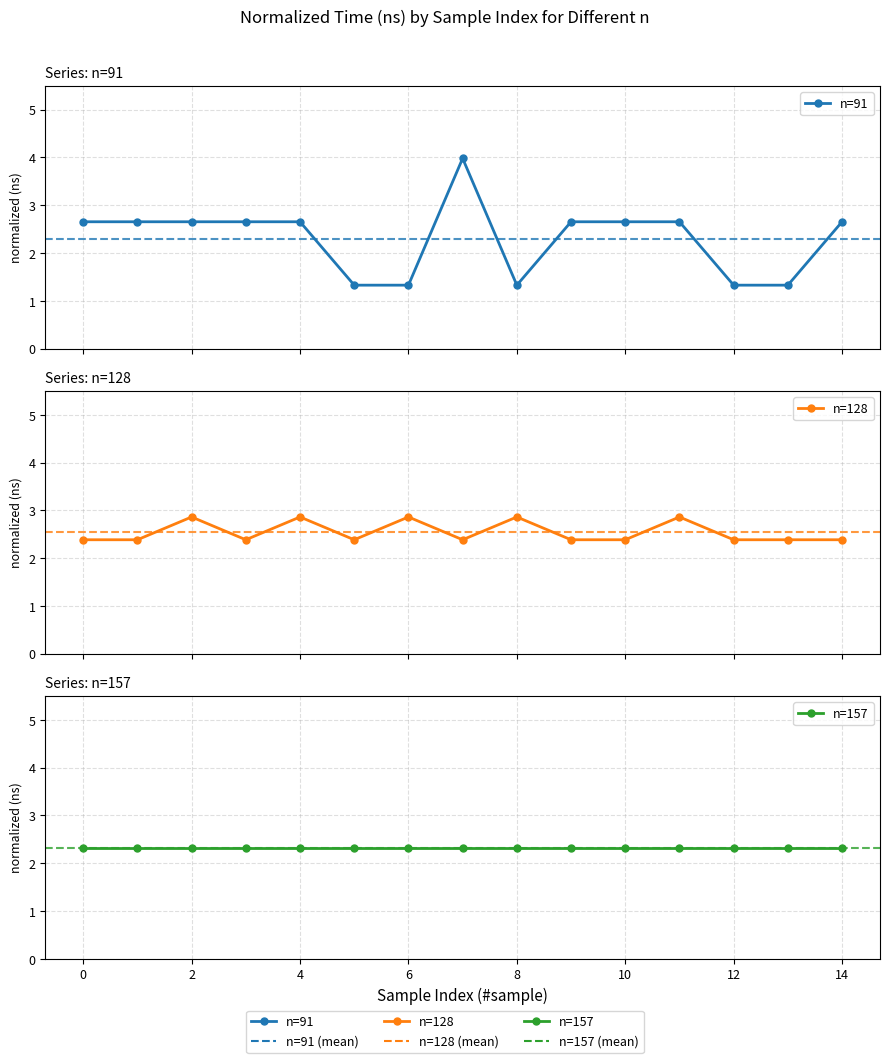

What is the label of the 12th point from the left?

11